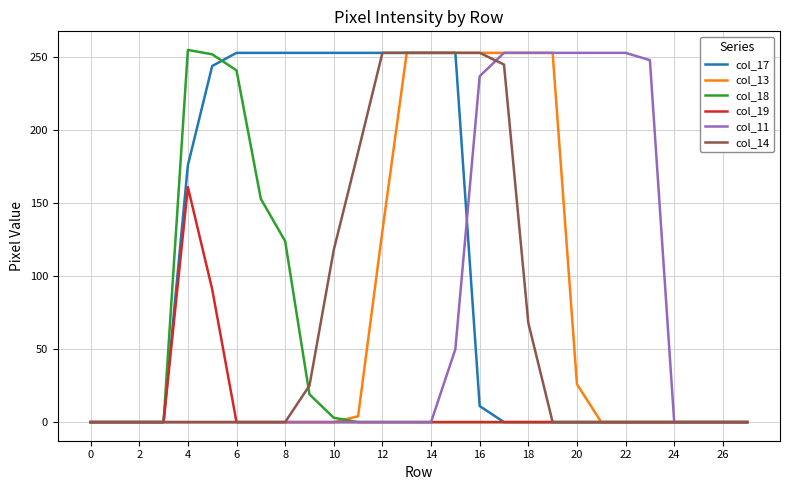

Which series has the largest total across all categories?

col_17